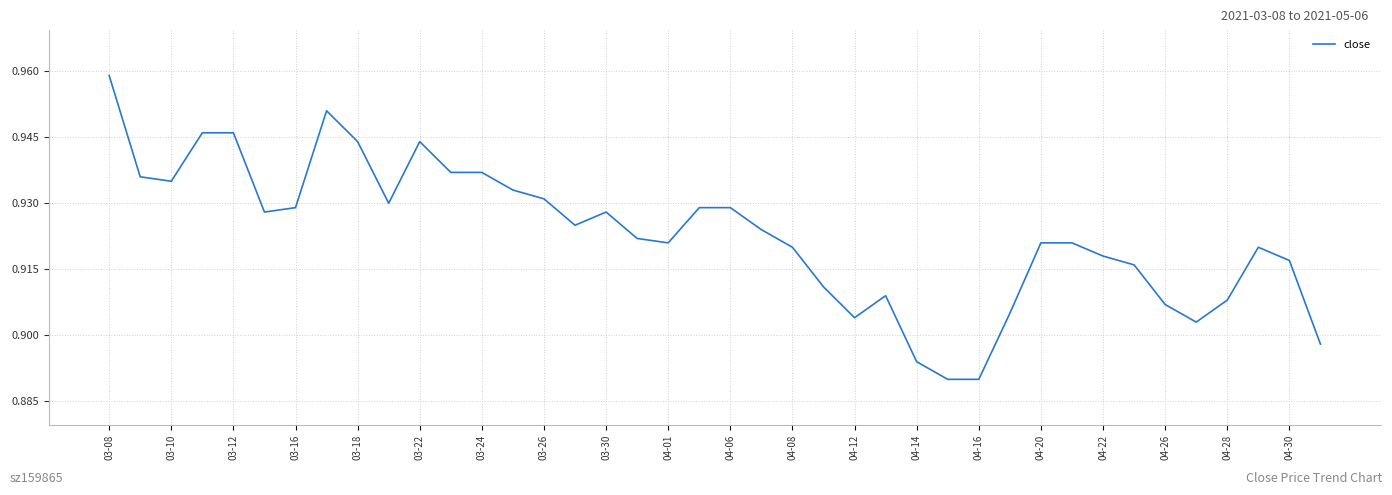

Is this an area chart (filled region under the line)?

No